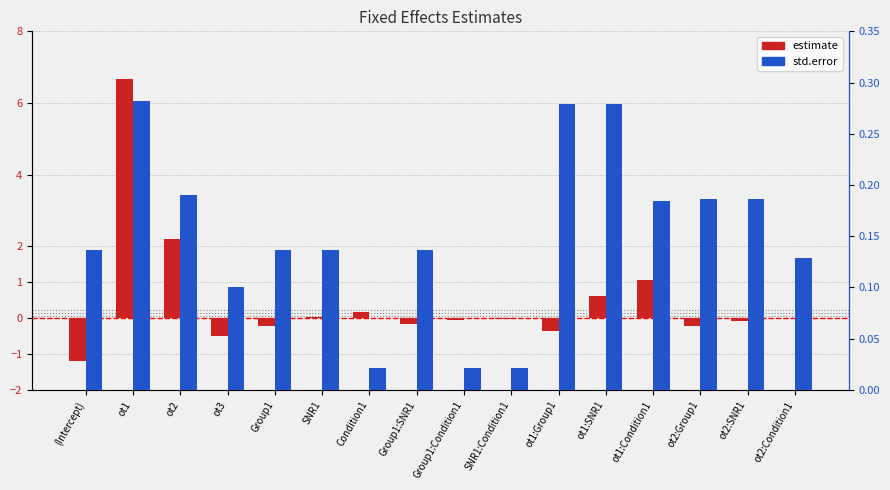

What is the sum of all estimate values?

8.0